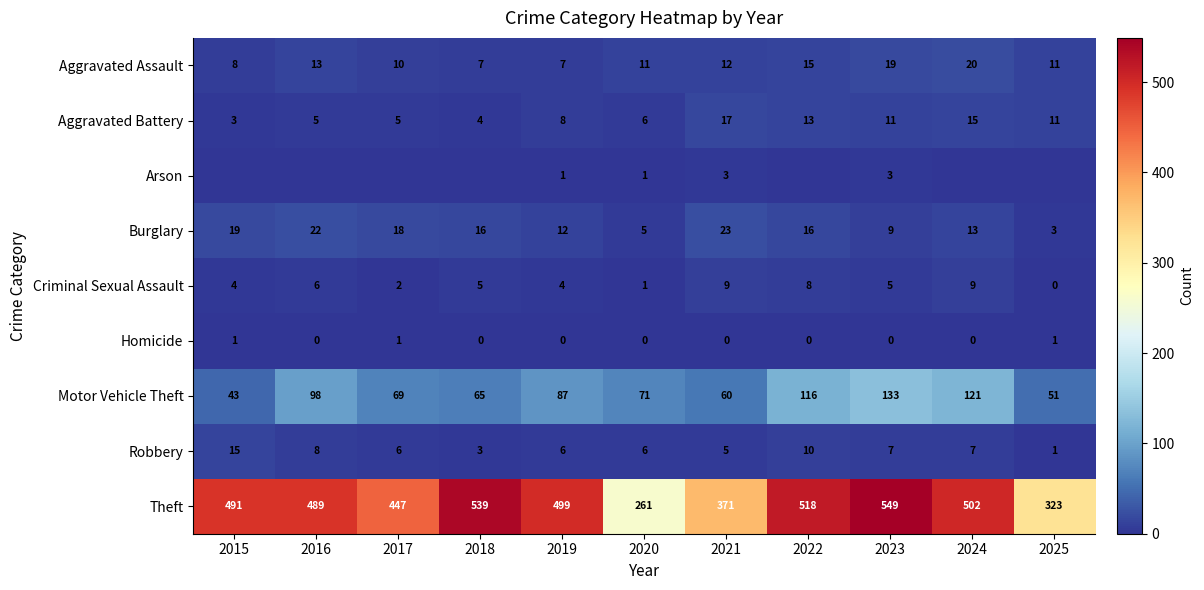

What is the approximate value of Aggravated Assault at 2016, to the nearest 10?

10